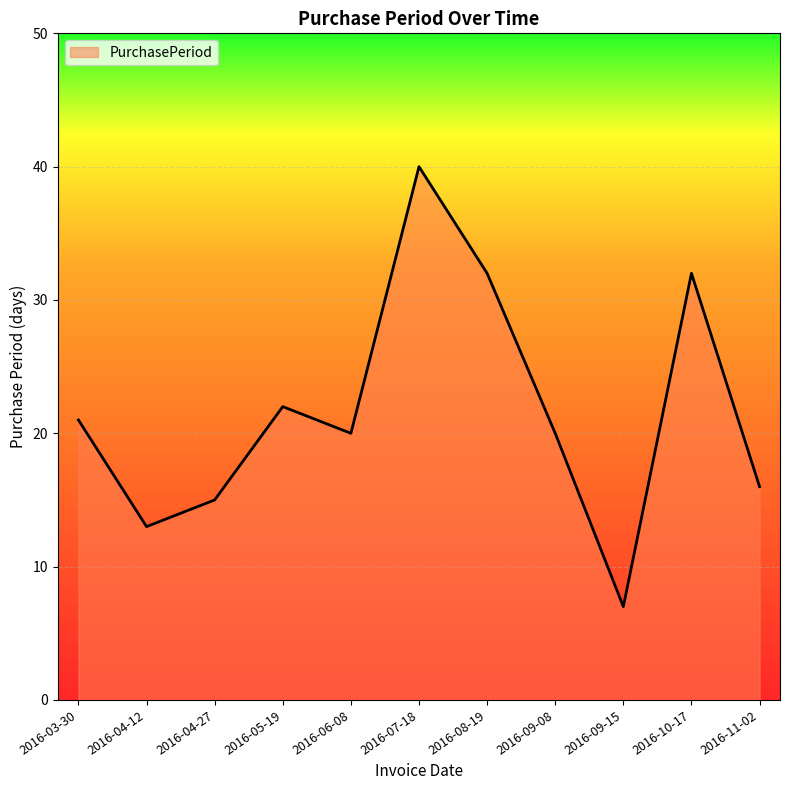

Reading left to right, extract all data points from this chart.

21	13	15	22	20	40	32	20	7	32	16